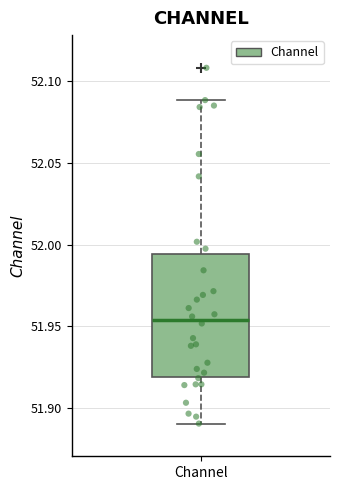

Transcribe this box plot: give where the median line is, the range the box spans, and where the two whiskers end, as read against the y-axis. The values are not printed on the chart, so give them approximately, as read against the axis.

median 51.955, box 51.920 to 51.995, whiskers 51.890 to 52.090